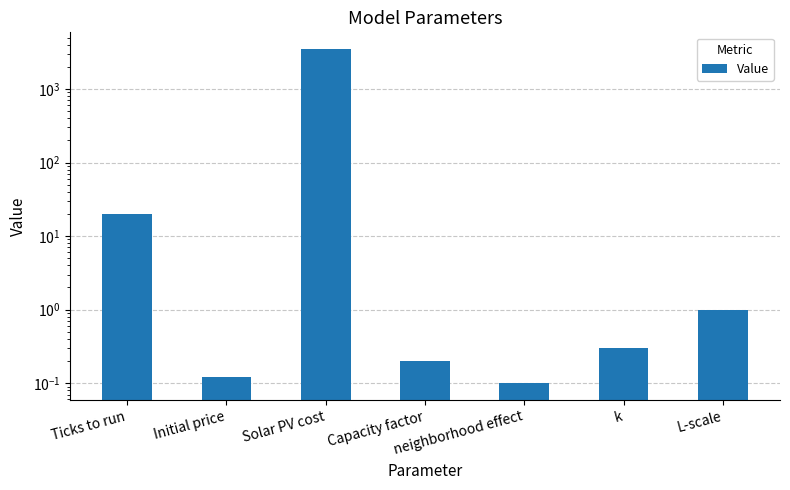

What is the change in value from Ticks to run to L-scale?

-19.0